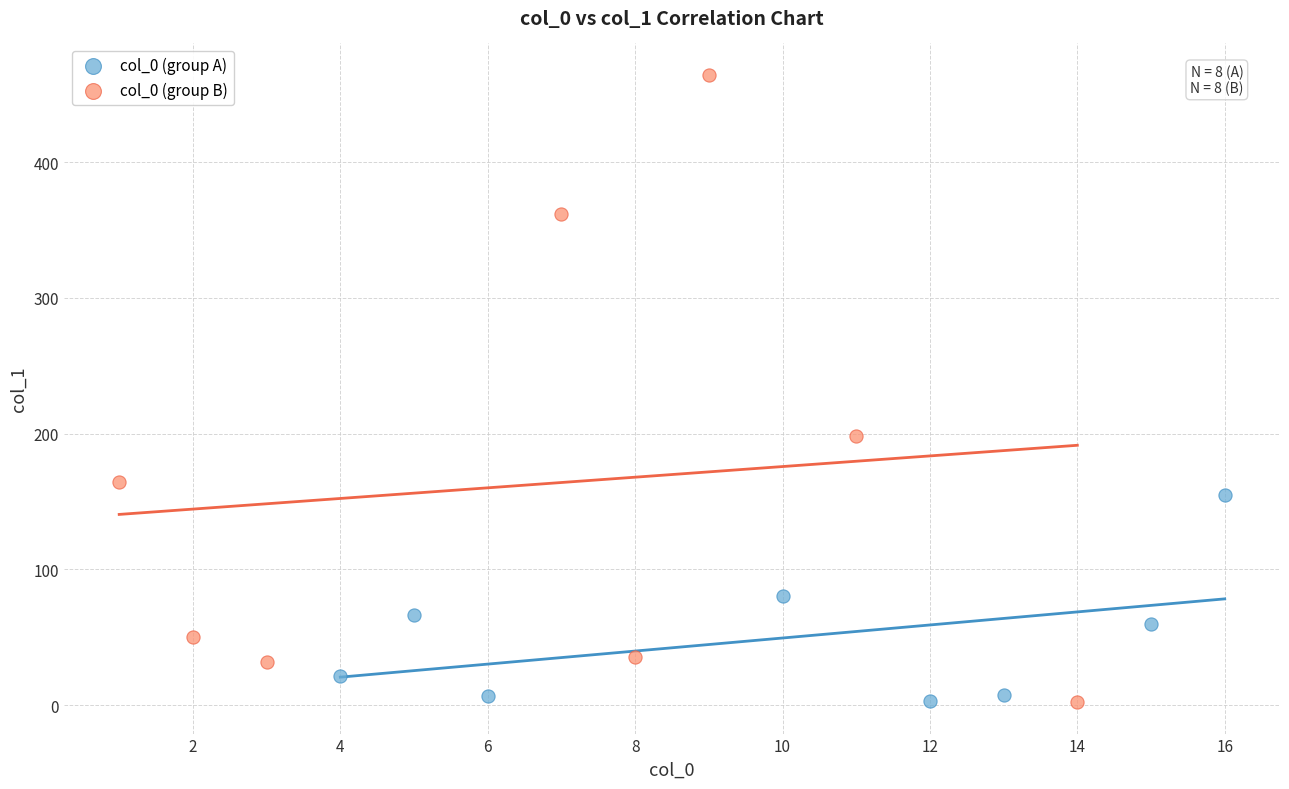

Which series has the widest spread of Y values?

col_0 (group B)